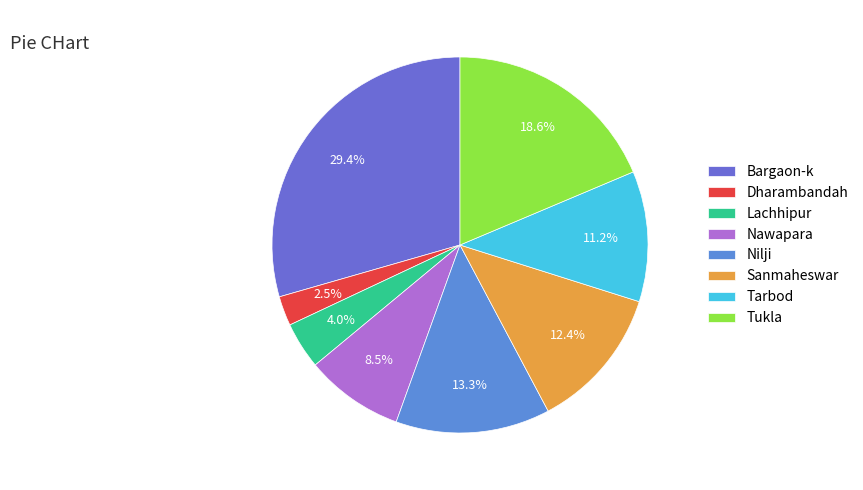

What percentage is the Lachhipur slice, to the nearest percent?

4%